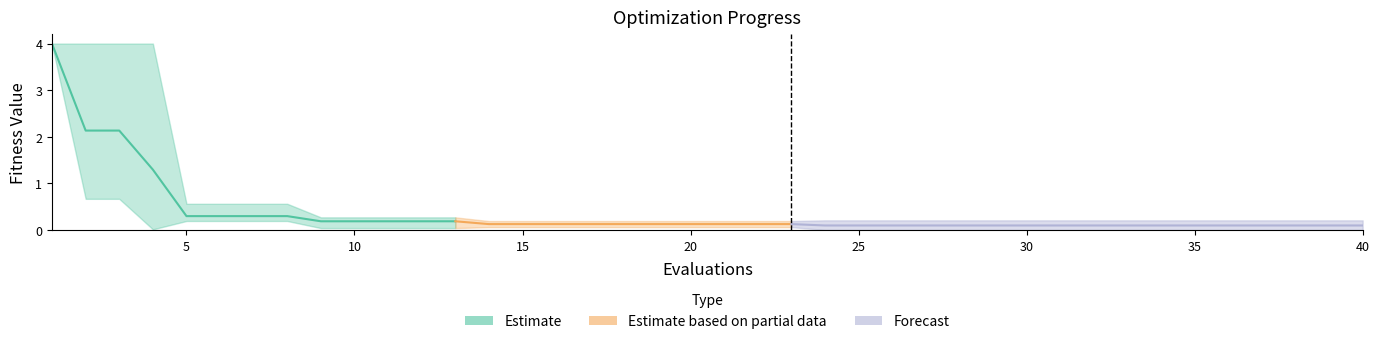

What is the sum of all worst values?

25.1